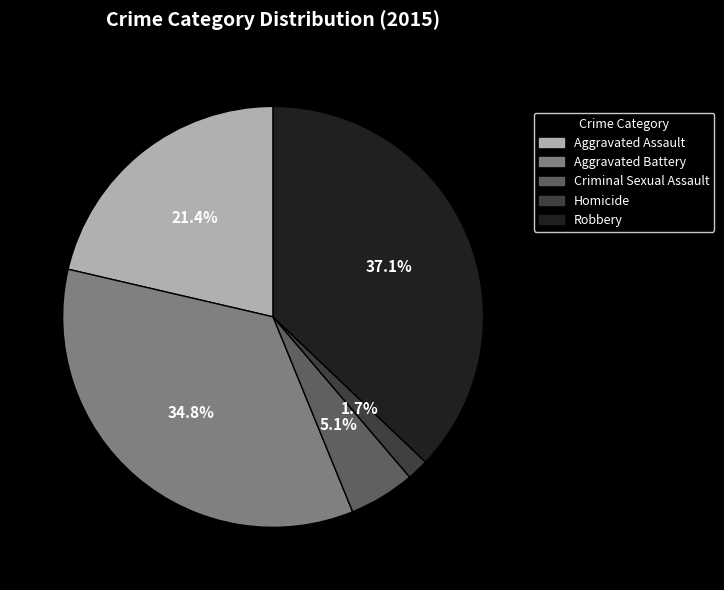

How many segments does this pie chart have?

5